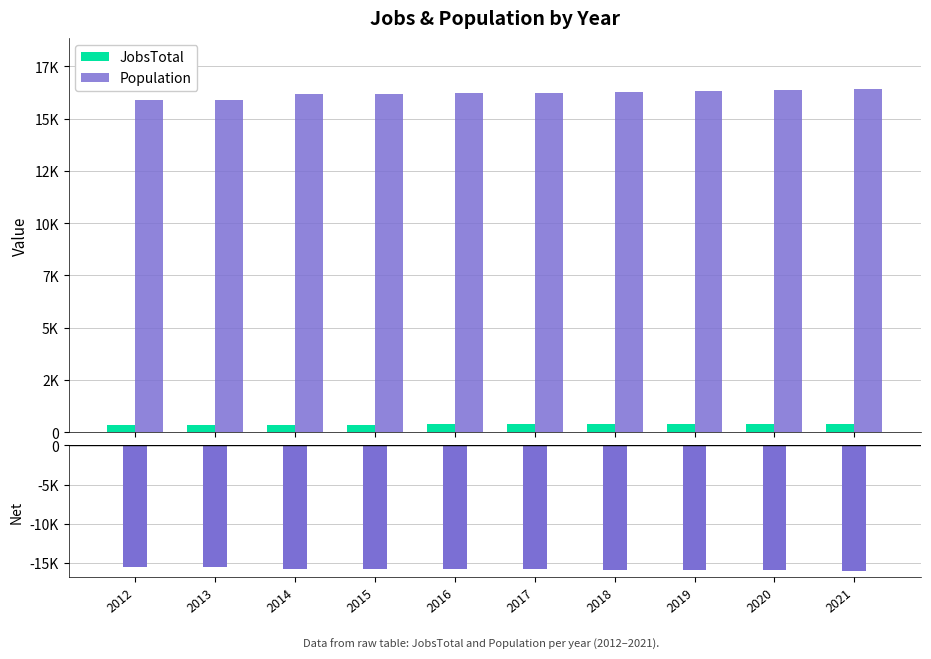

Count the number of categories in the chart.

10